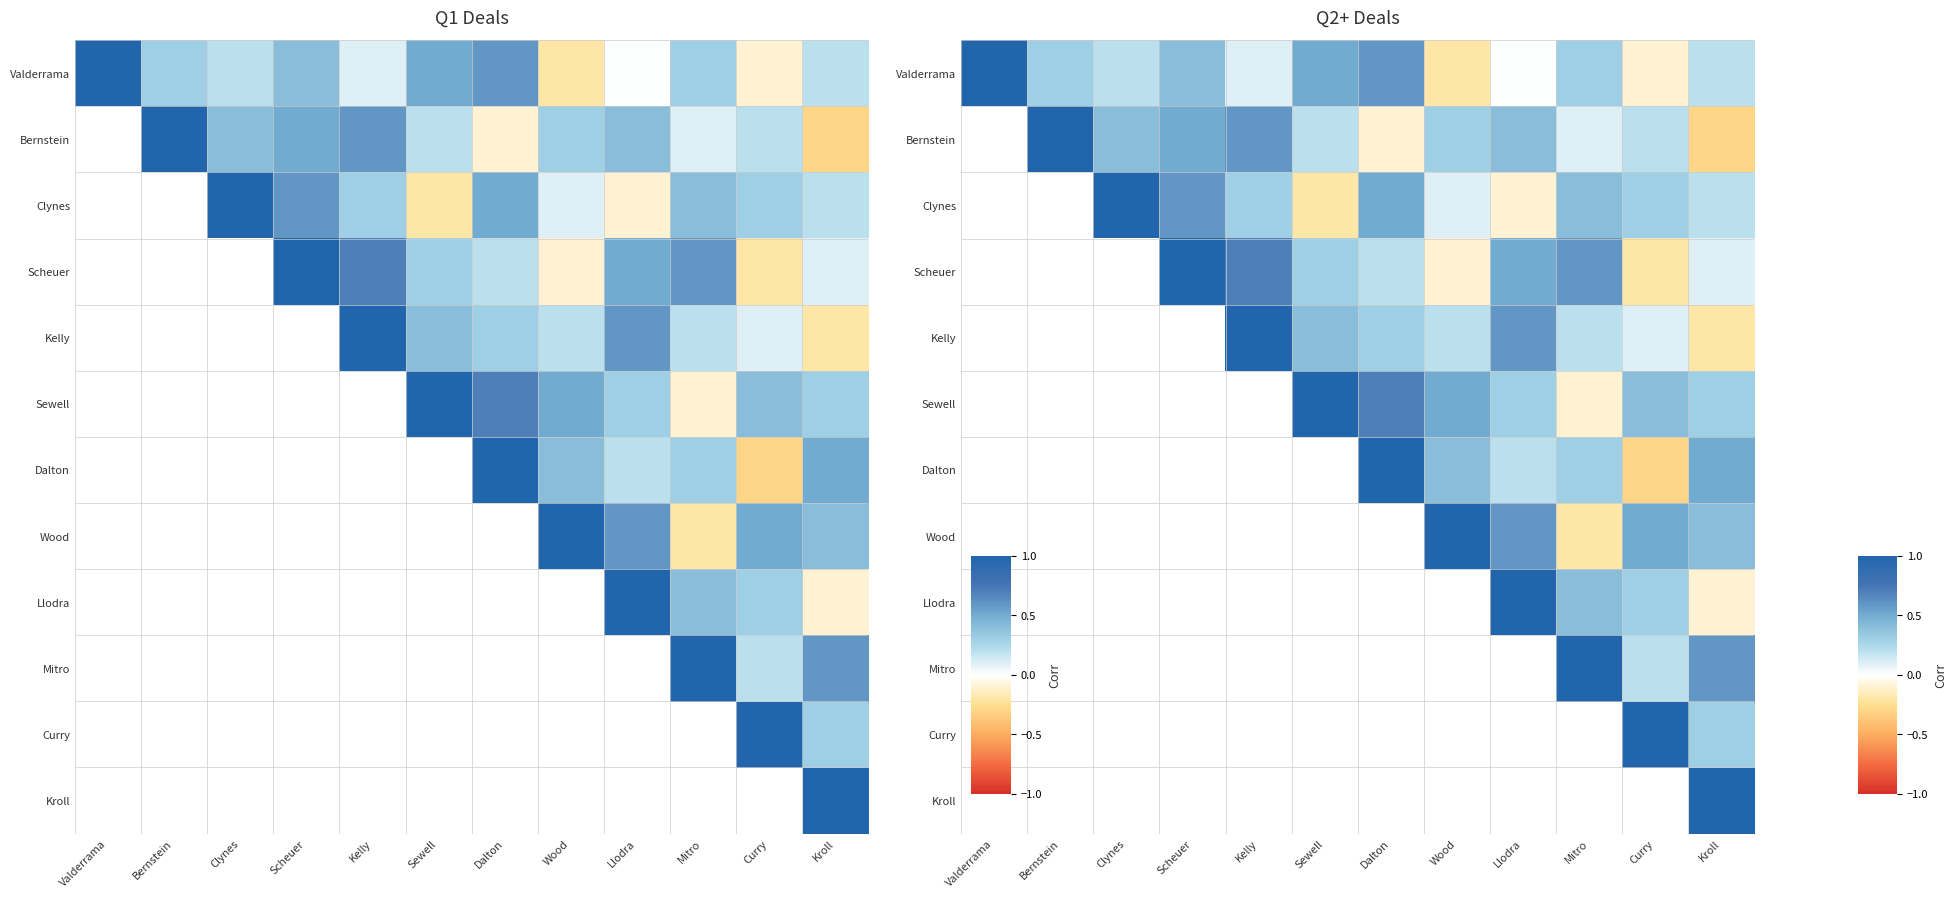

How many data points does each series have?

12